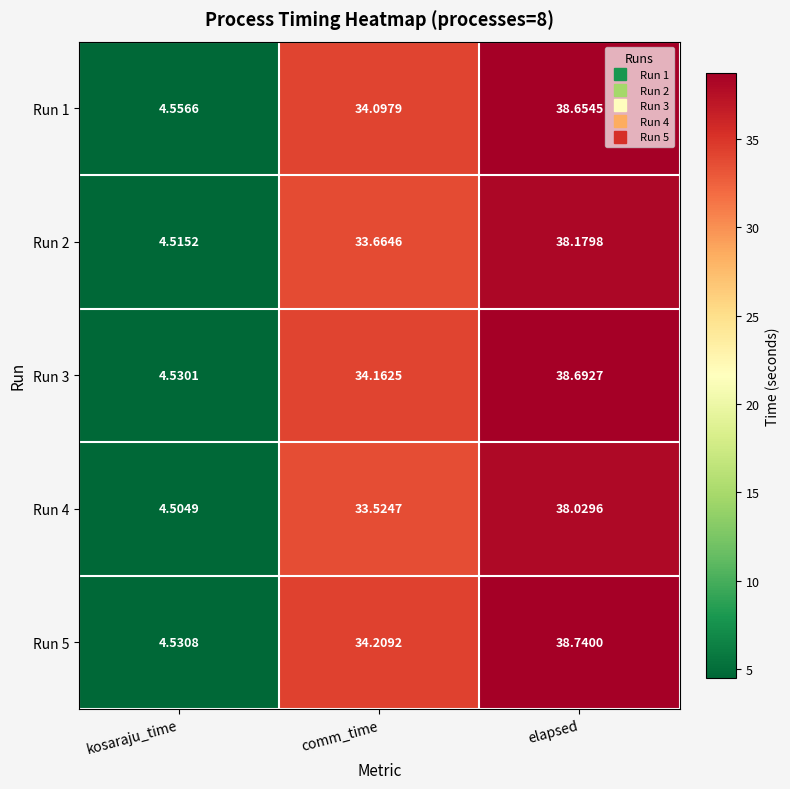

Which category has the lowest value in the Run 4 series?

kosaraju_time